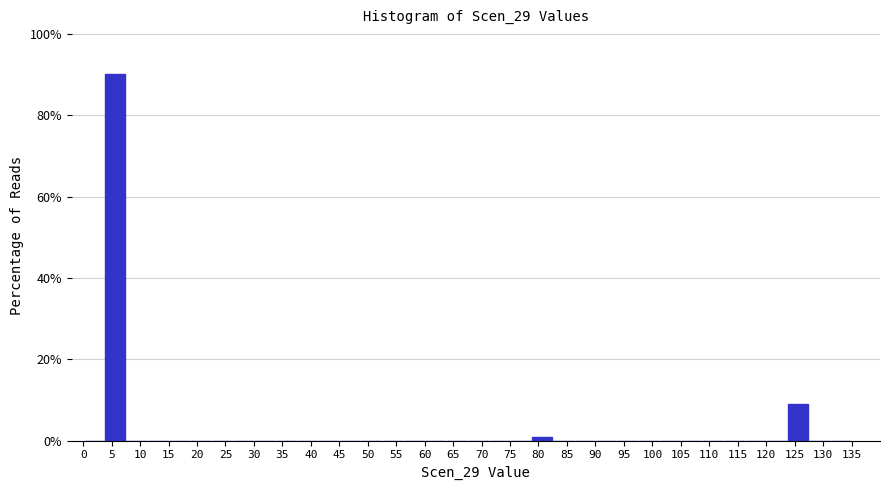

Reading left to right, list every bar in this chart as the range it spans on the x-axis followed by its height. Neither the bar edges nor the heights are printed on the chart, so give them approximately, as read against the axes.

0.00 to 3.75: 0
3.75 to 7.50: 90
7.50 to 11.25: 0
11.25 to 15.00: 0
15.00 to 18.75: 0
18.75 to 22.50: 0
22.50 to 26.25: 0
26.25 to 30.00: 0
30.00 to 33.75: 0
33.75 to 37.50: 0
37.50 to 41.25: 0
41.25 to 45.00: 0
45.00 to 48.75: 0
48.75 to 52.50: 0
52.50 to 56.25: 0
56.25 to 60.00: 0
60.00 to 63.75: 0
63.75 to 67.50: 0
67.50 to 71.25: 0
71.25 to 75.00: 0
75.00 to 78.75: 0
78.75 to 82.50: under 2
82.50 to 86.25: 0
86.25 to 90.00: 0
90.00 to 93.75: 0
93.75 to 97.50: 0
97.50 to 101.25: 0
101.25 to 105.00: 0
105.00 to 108.75: 0
108.75 to 112.50: 0
112.50 to 116.25: 0
116.25 to 120.00: 0
120.00 to 123.75: 0
123.75 to 127.50: 8
127.50 to 131.25: 0
131.25 to 135.00: 0